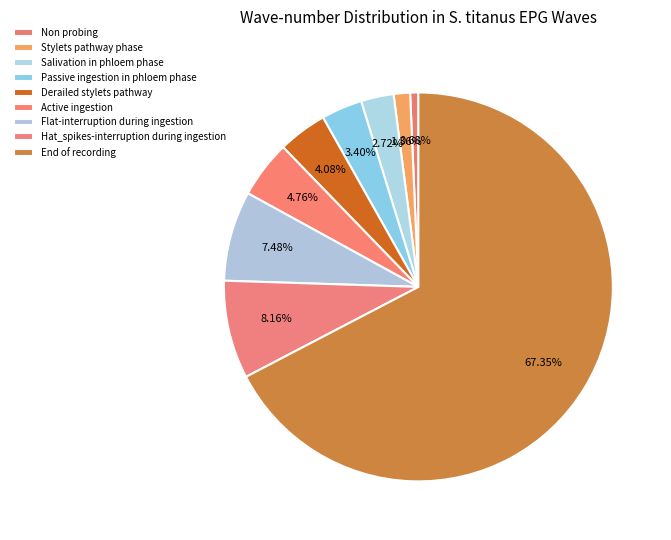

To the nearest percent, what percentage of the pie is Stylets pathway phase?

1%